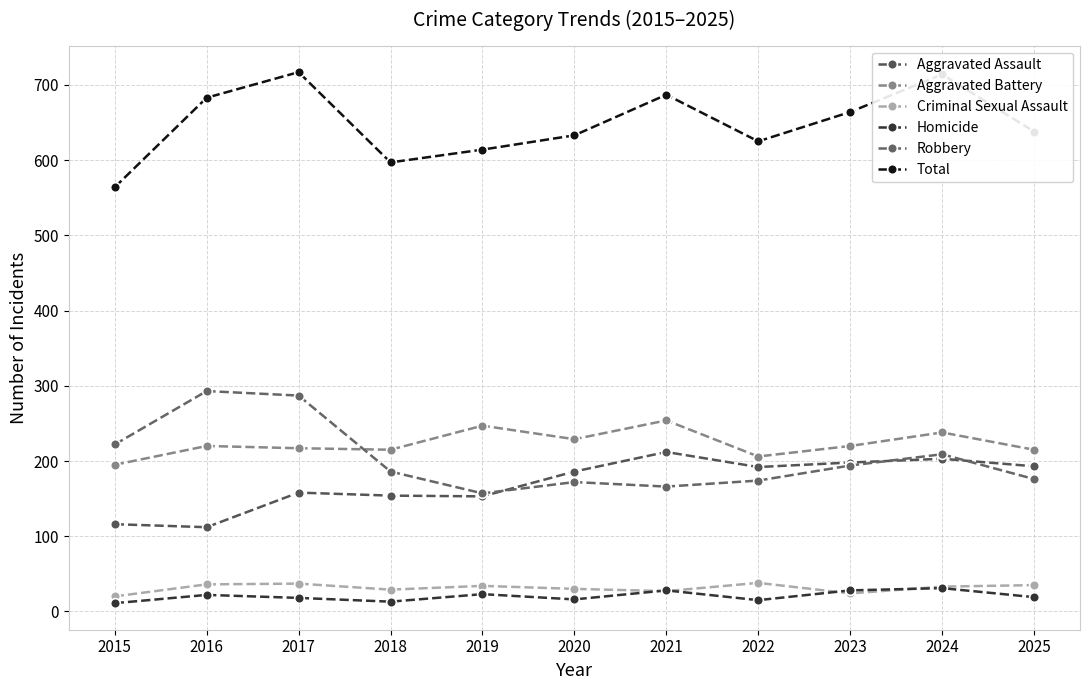

What is the approximate value of Aggravated Assault at 2020, to the nearest 10?

190